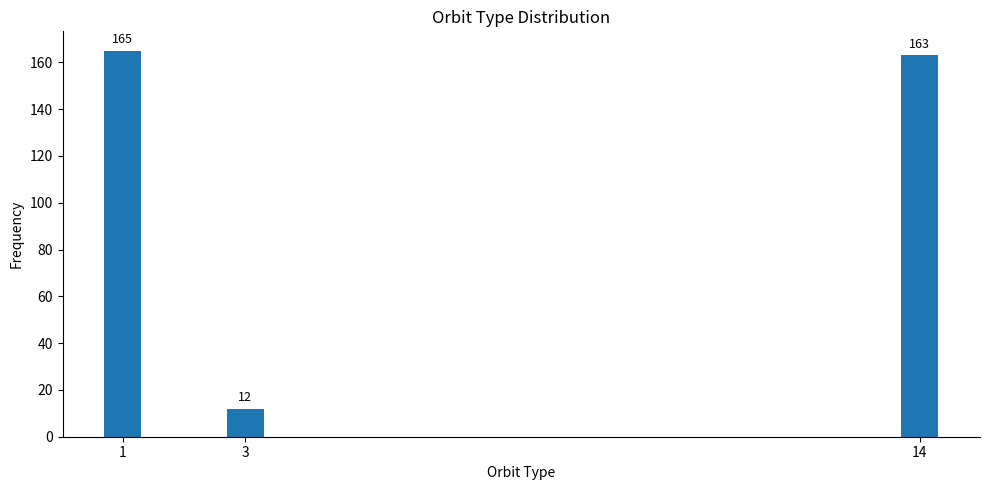

Reading left to right, what are all the values shown in this chart?

1=165	3=12	14=163